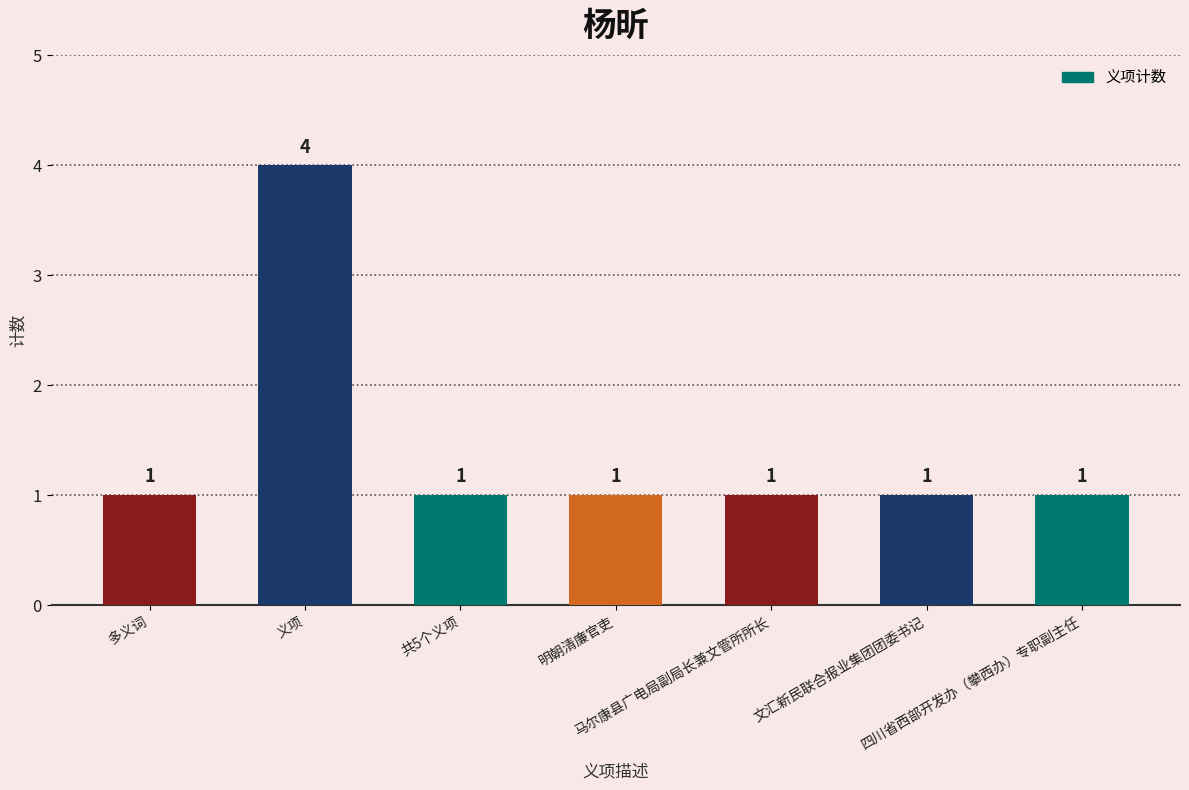

Count the values in the range 1 to 2.

6